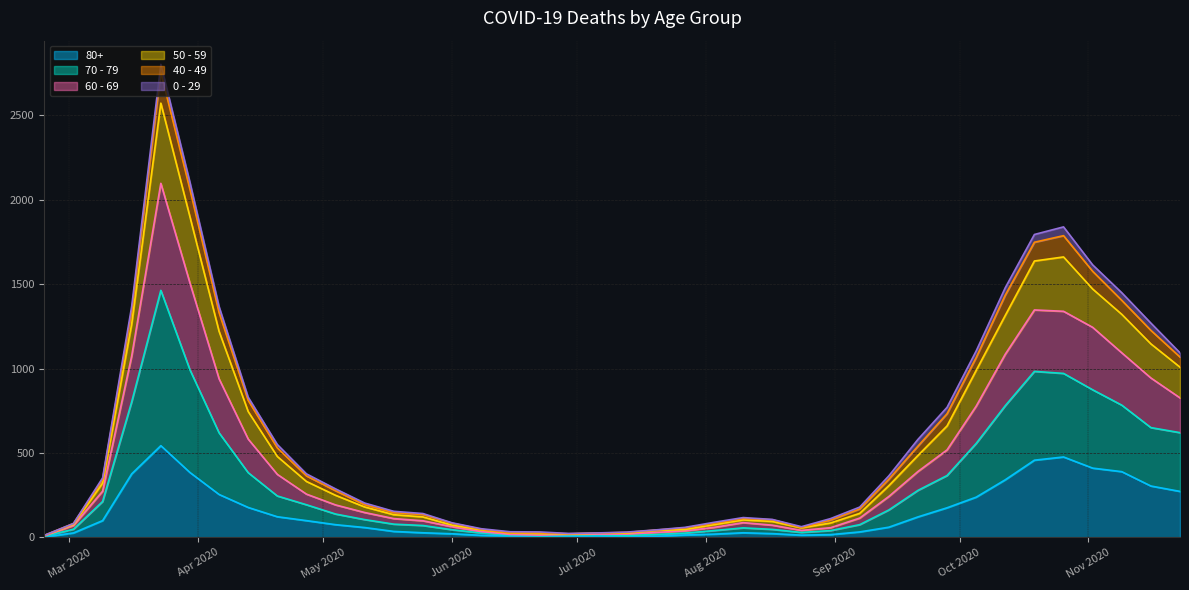

True or false: 50 - 59 and 60 - 69 cross at least once.

False